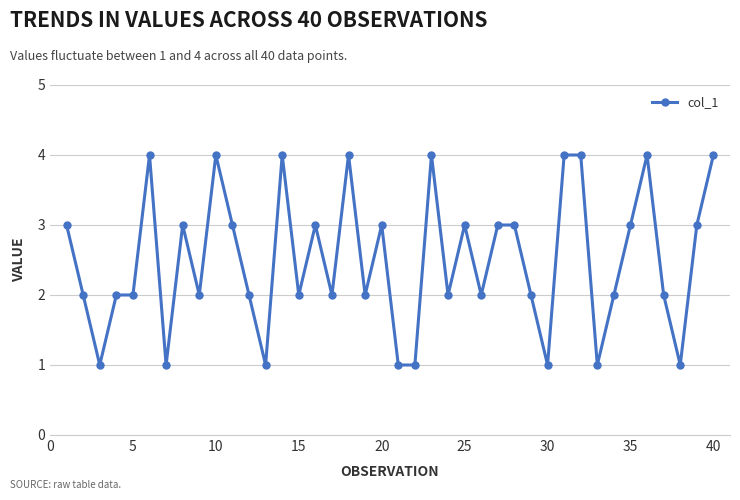

Does the chart have visible grid lines?

Yes